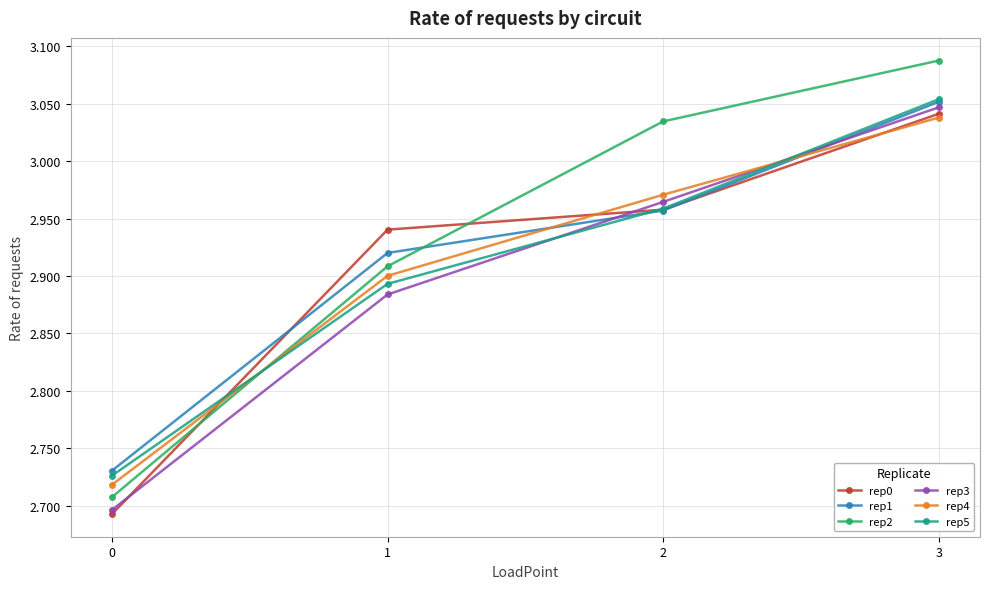

True or false: rep0 has a value of 4.0 at 2.

False